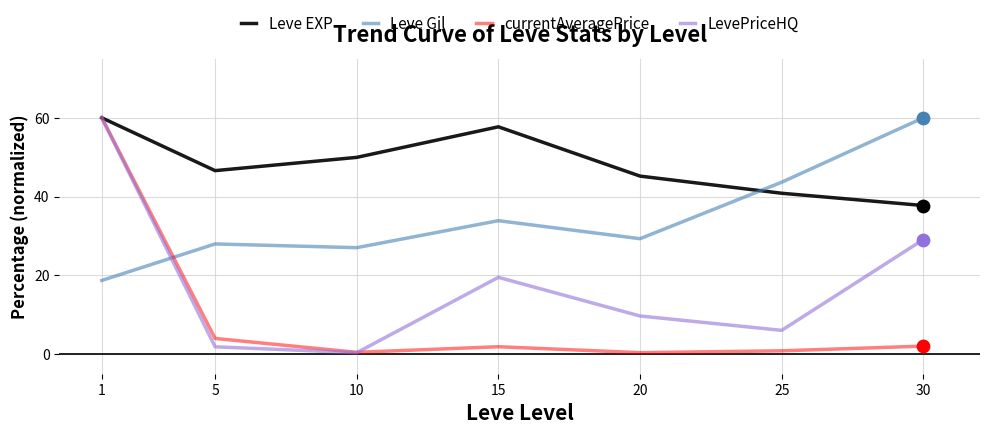

What are all the series names shown in the legend?

Leve EXP, Leve Gil, currentAveragePrice, LevePriceHQ